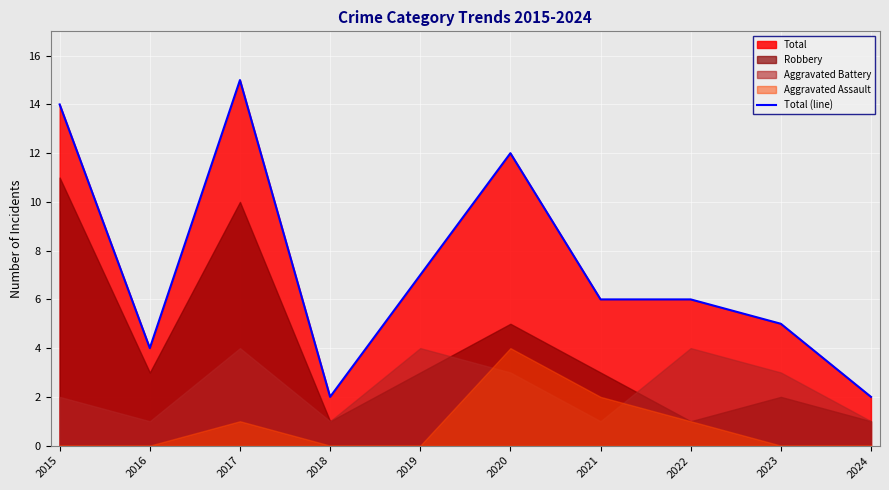

How many values are below 6?

4